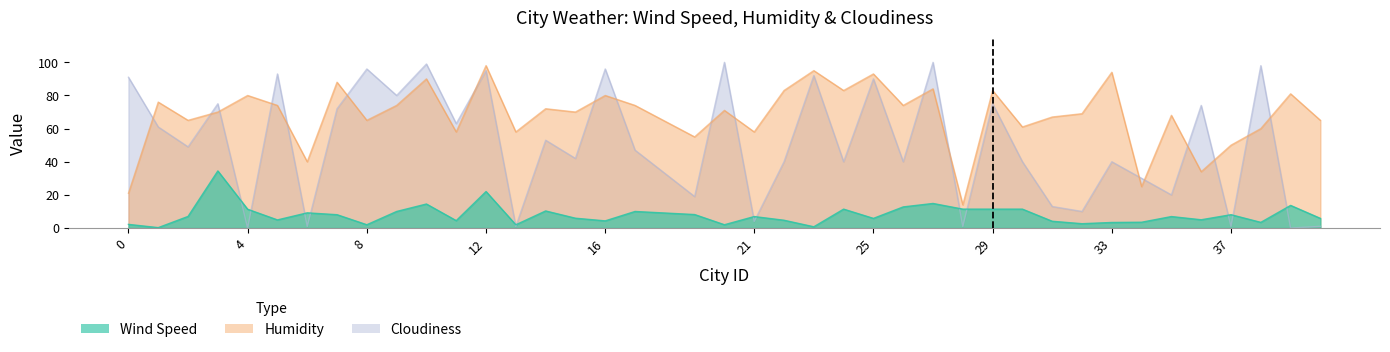

Rank the series by their maximum value, from highest to lowest.

Cloudiness, Humidity, Wind Speed